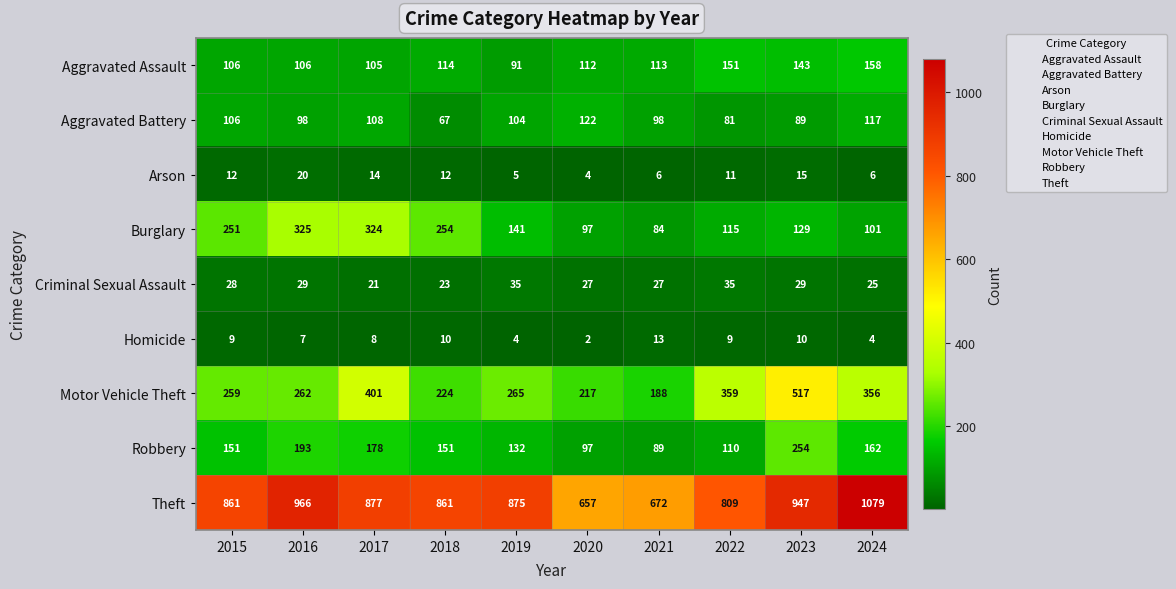

At how many categories does at least one series exceed 377?

10